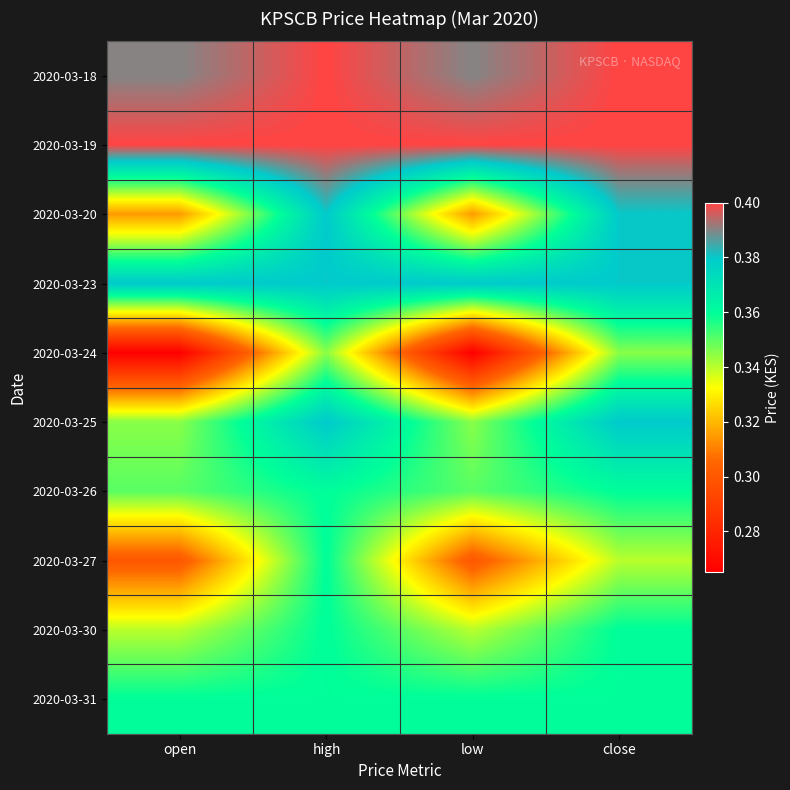

At how many categories does at least one series exceed 0?

4